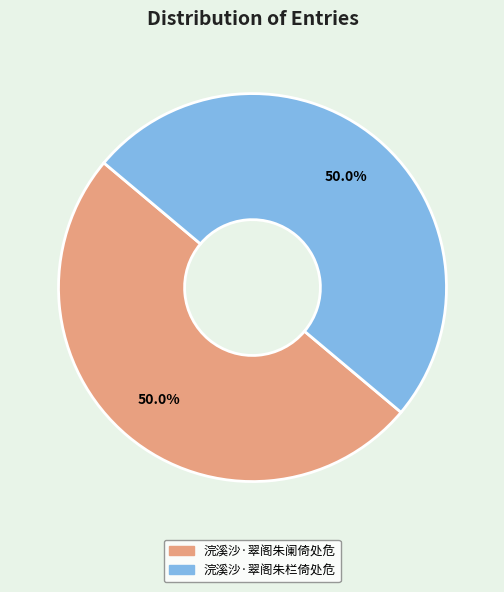

Do 浣溪沙·翠阁朱栏倚处危 and 浣溪沙·翠阁朱阑倚处危 together represent more than half of the pie?

Yes